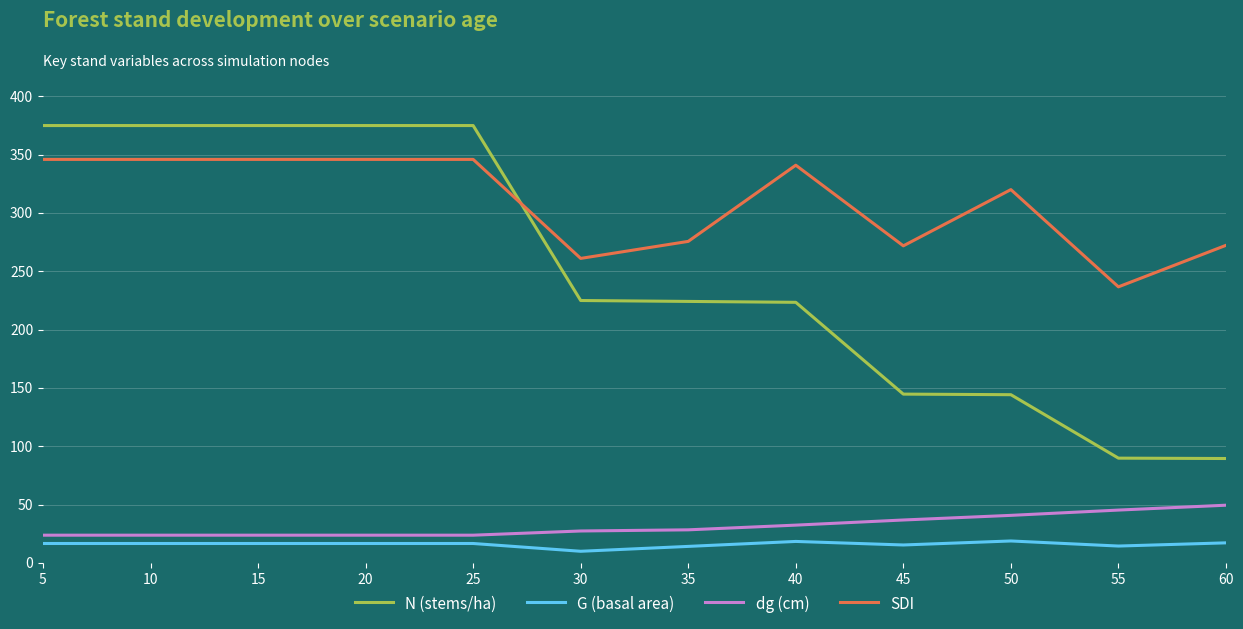

List the series in order of their peak value, lowest first.

G (basal area), dg (cm), SDI, N (stems/ha)